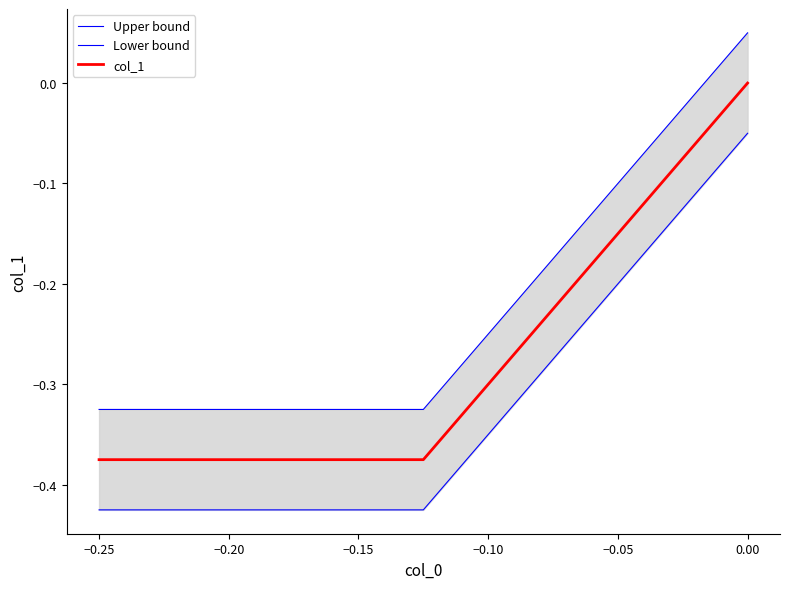

The col_1 series shows 0.0 at 0.00. True or false?

True